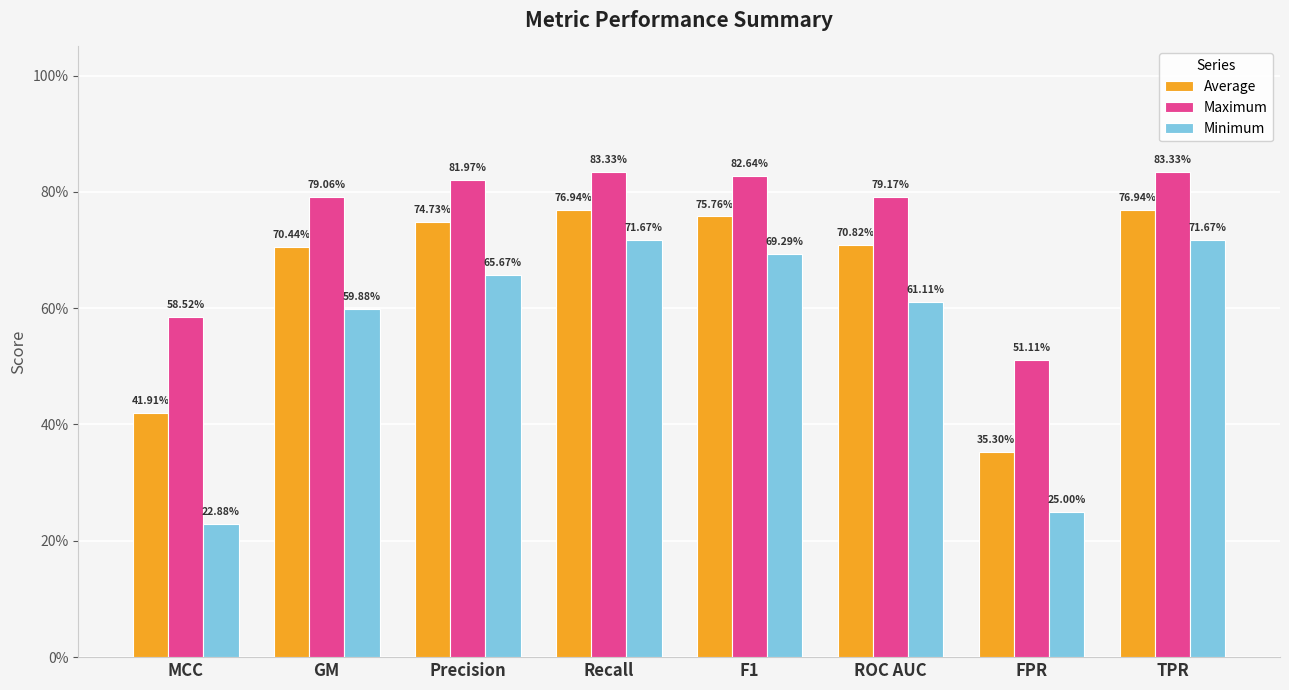

What are all the series names shown in the legend?

Average, Maximum, Minimum